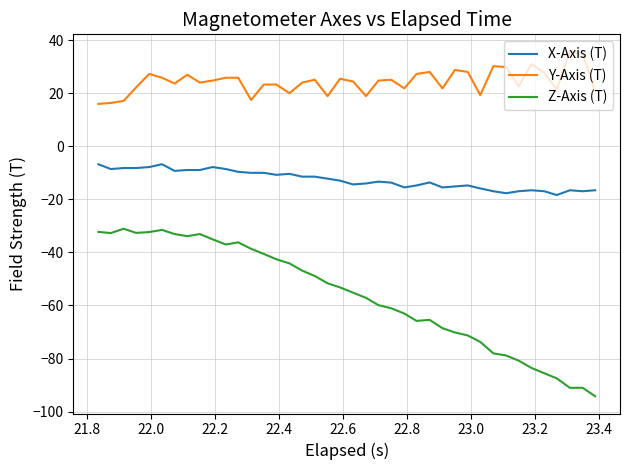

Which series has the widest spread of values?

Z-Axis (T)